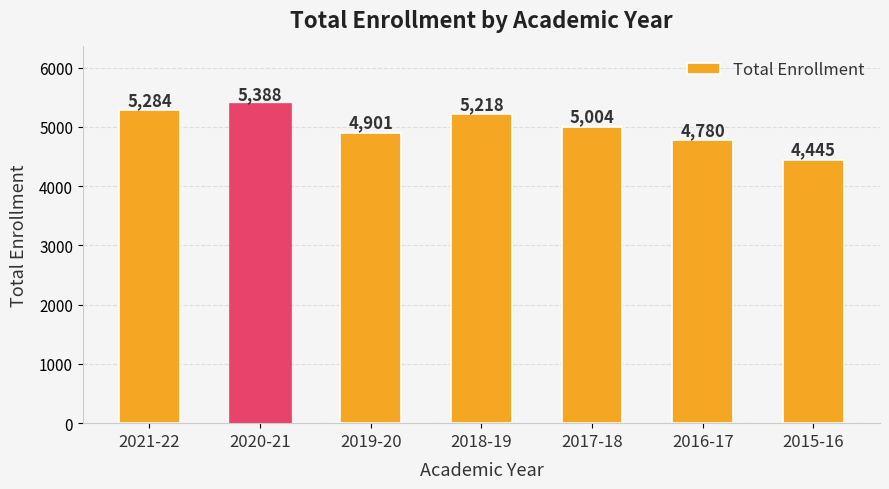

What is the value of the 1st bar from the left?

5284